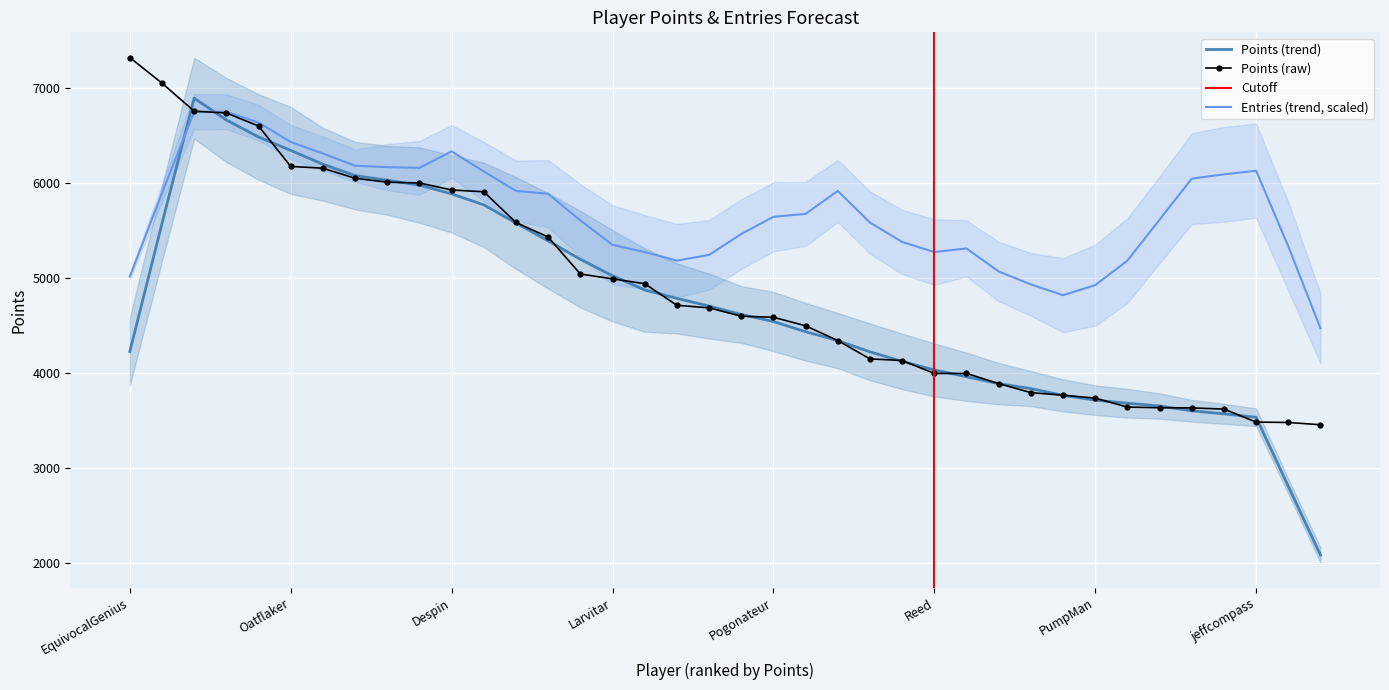

At which category does the chart reach its peak across all series?

EquivocalGenius